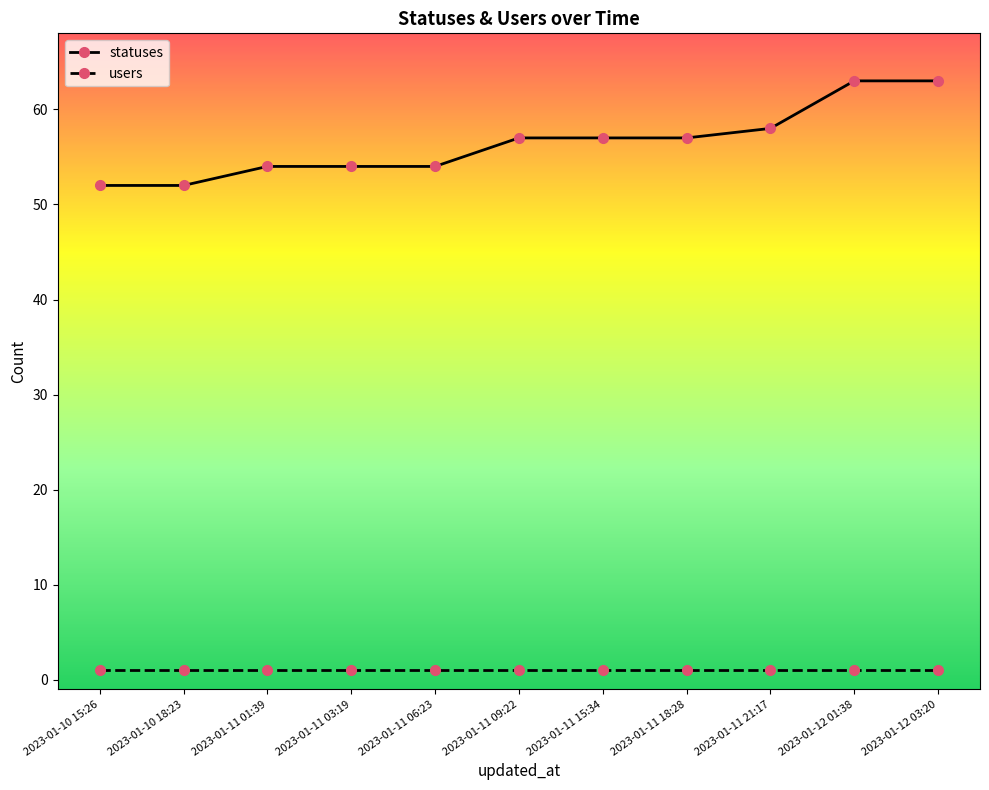

Is the value of statuses at 2023-01-10 18:23 greater than the value of users at 2023-01-10 18:23?

Yes